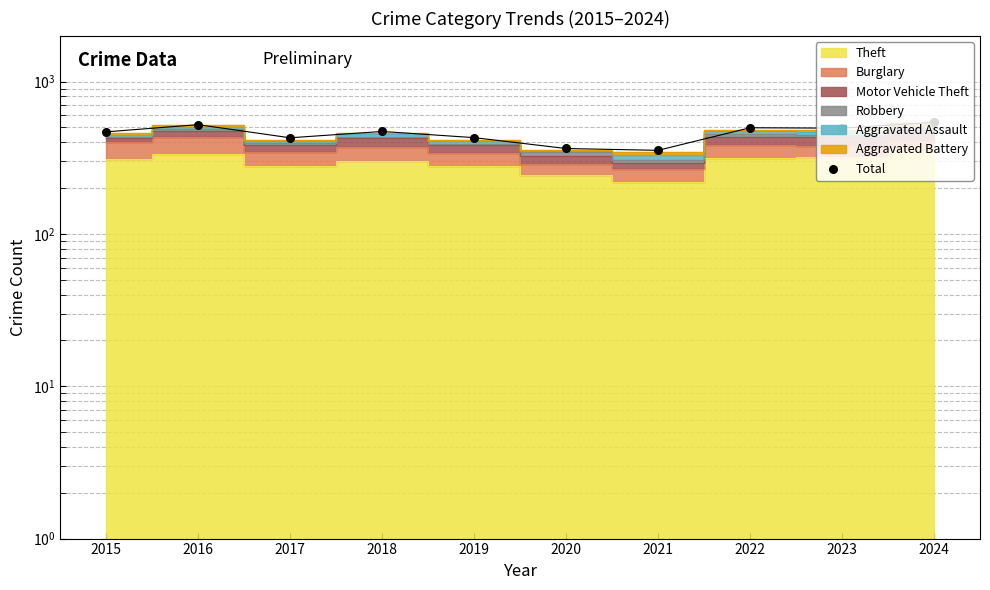

Which has a higher value, 2021 or 2015?

2015